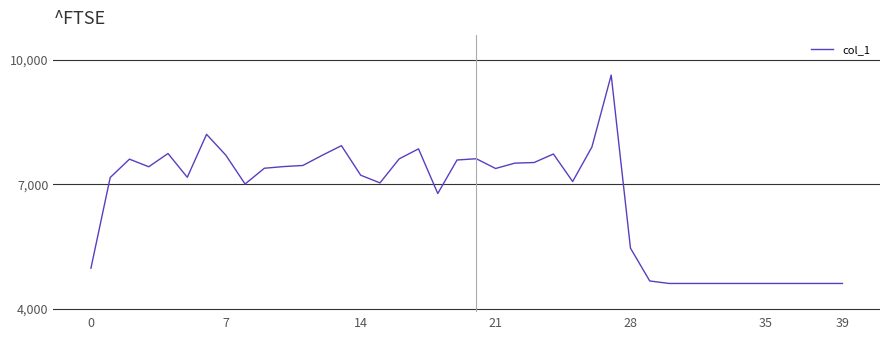

What is the difference between the maximum and minimum values?

5021